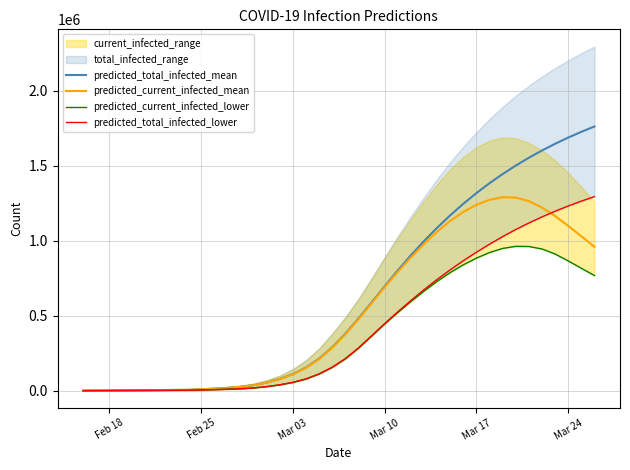

Where is predicted_current_infected_mean nearest to the value 644879?

Mar 10